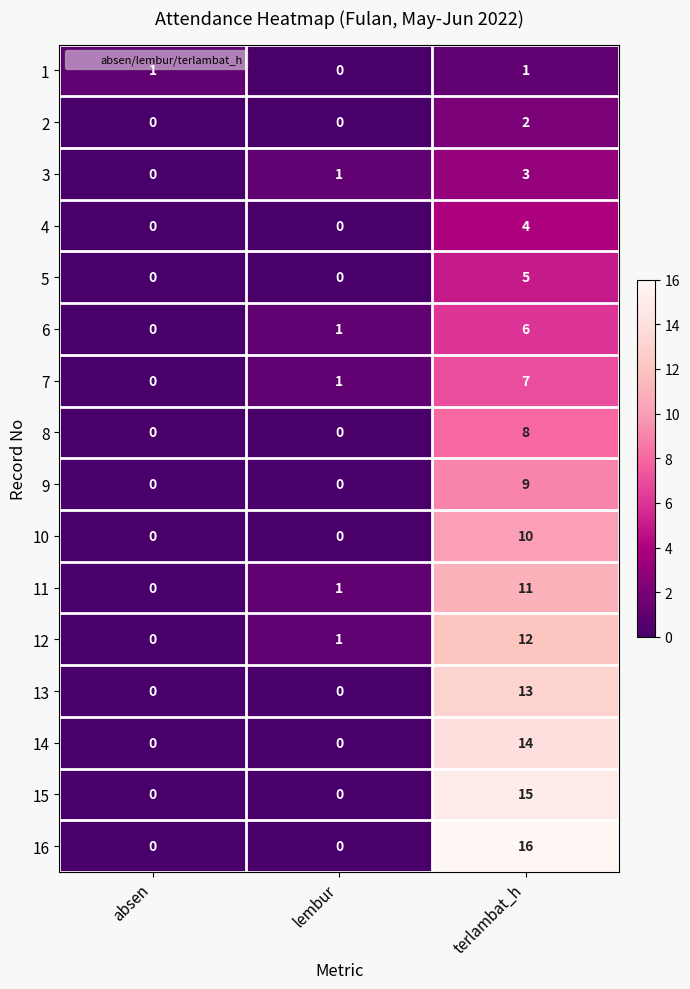

Count the 13 values in the range 0 to 13.

3